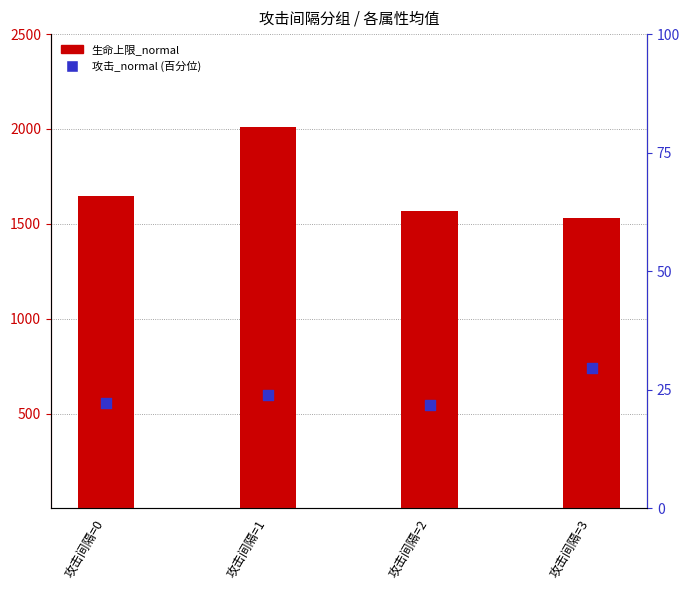

Which series contains the lowest Y value?

攻击_normal (百分位)